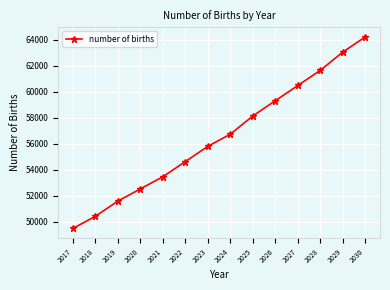

Does the chart have visible grid lines?

Yes